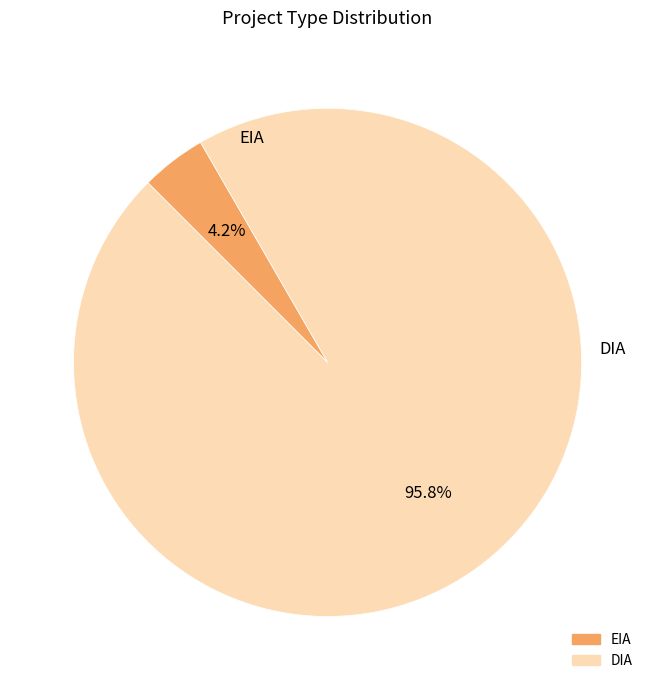

Count the number of slices in the pie.

2